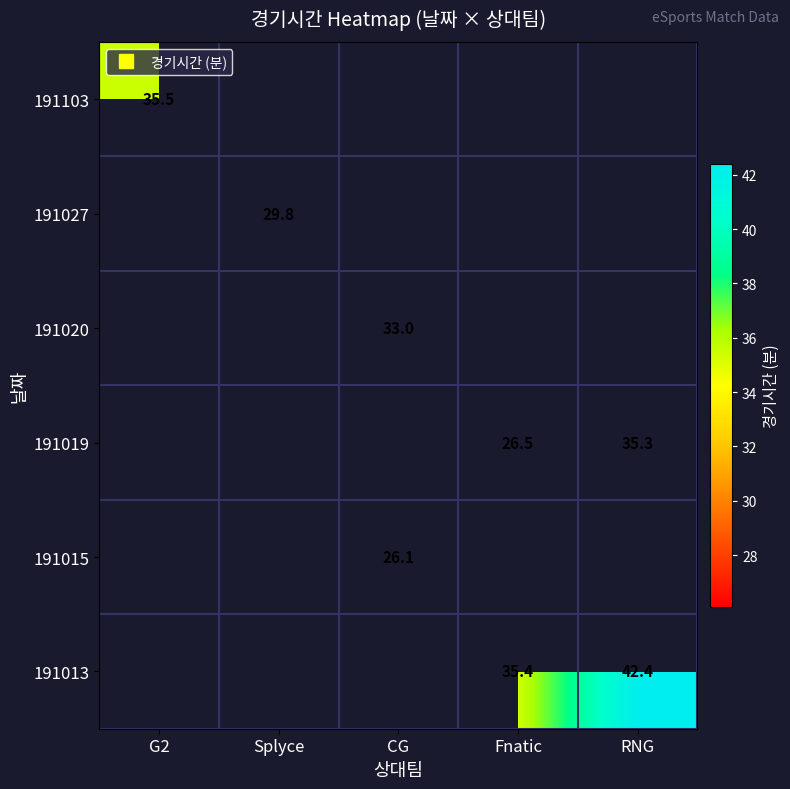

Is the value of 191013 at CG greater than the value of 191019 at RNG?

No